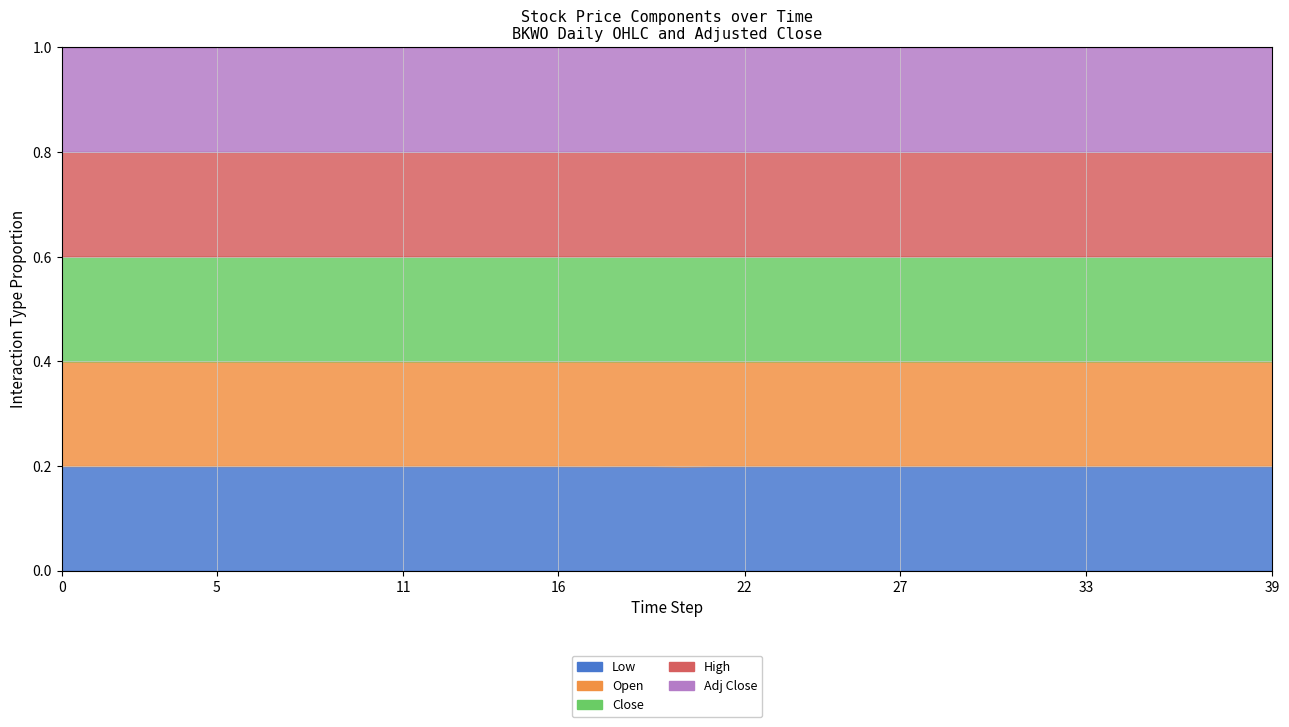

True or false: Close has a value of 21.4 at 2024-04-25.

False